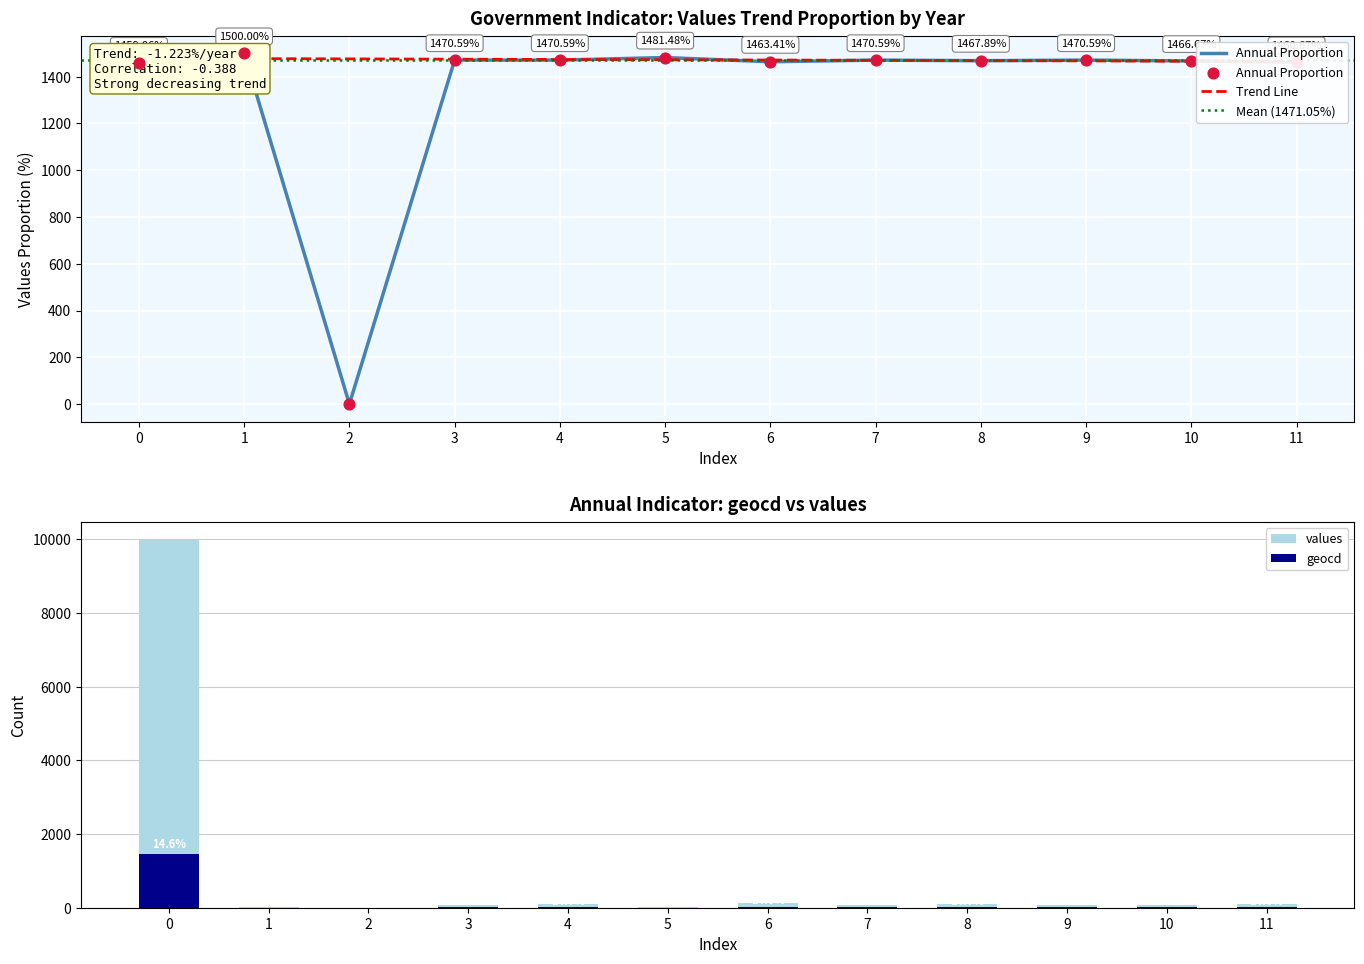

What are all the series names shown in the legend?

values, geocd